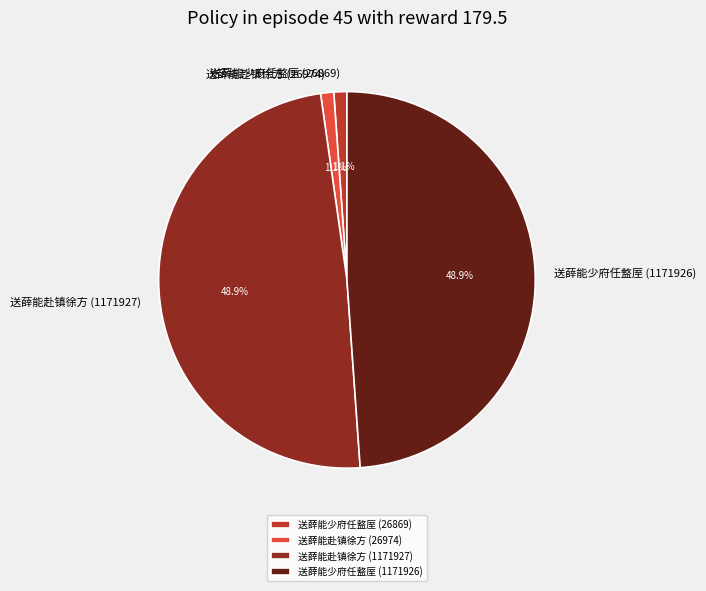

To the nearest percent, what is the difference between the largest and smallest slice percentages?

48%